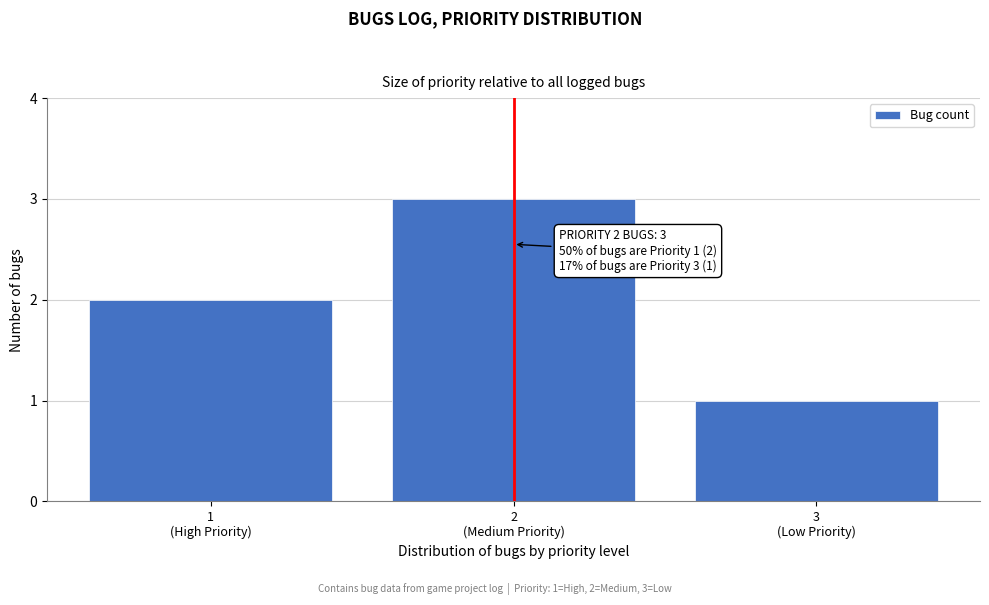

Reading left to right, extract all data points from this chart.

2	3	1